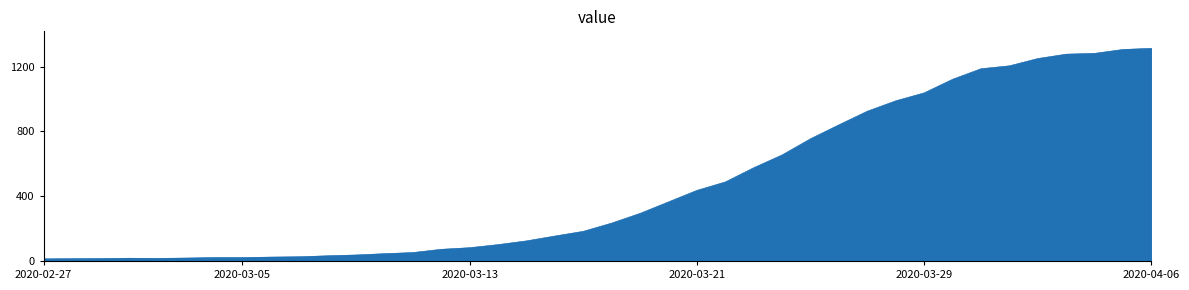

What is the maximum value shown in the chart?

1313